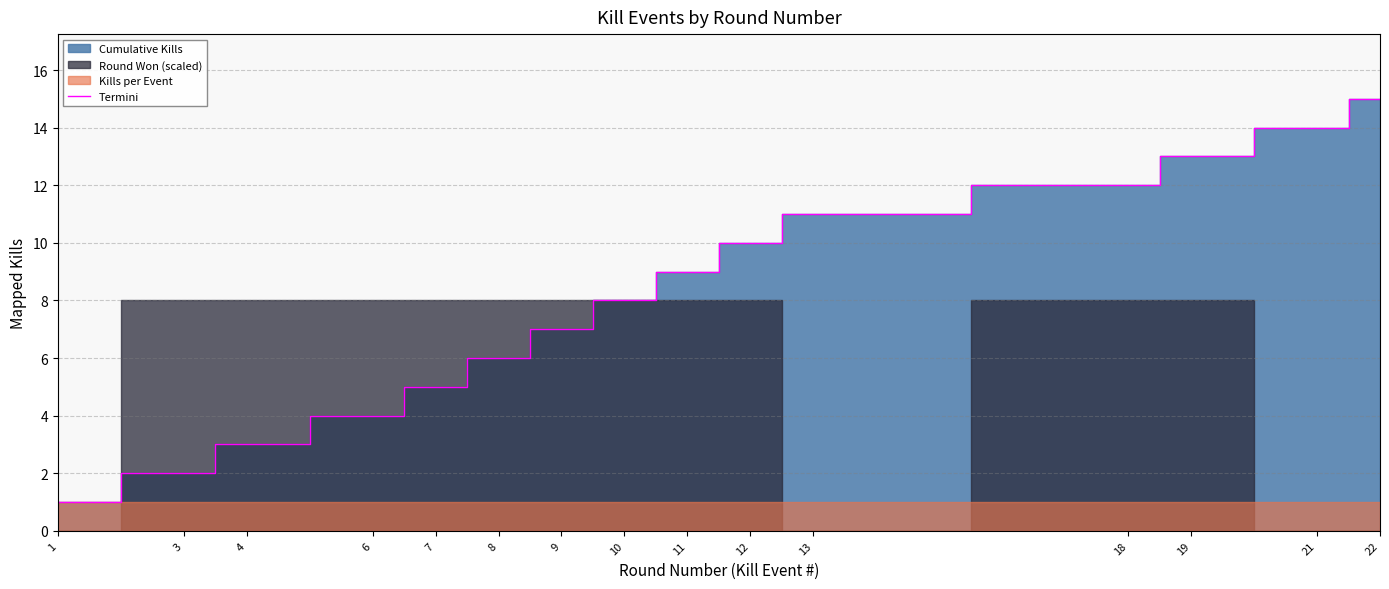

Approximately how many times larger is the value at 13 compared to 8?

1.8